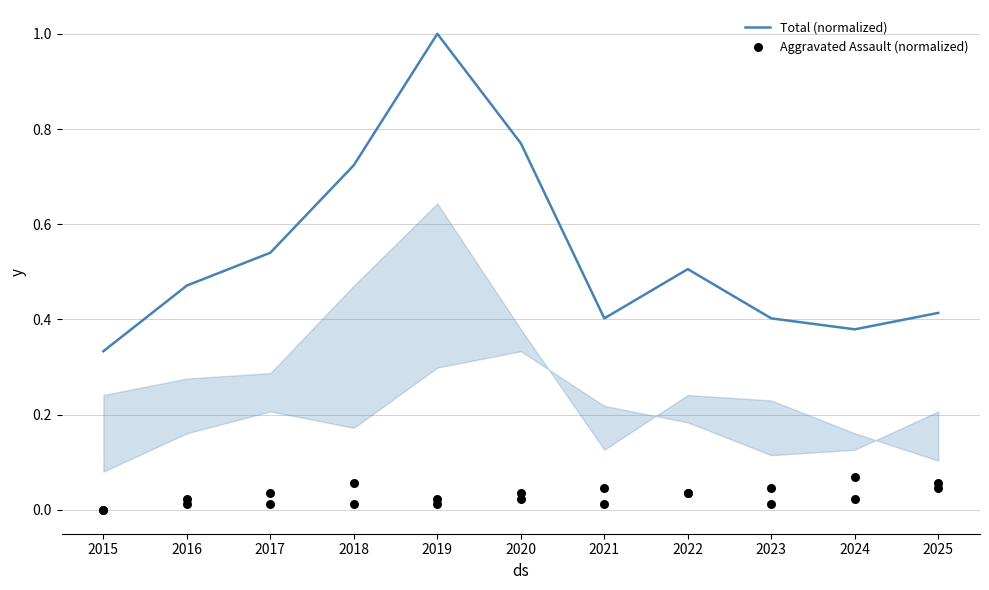

Is the value of Aggravated Assault (normalized) at 2017 greater than the value of Total (normalized) at 2022?

No